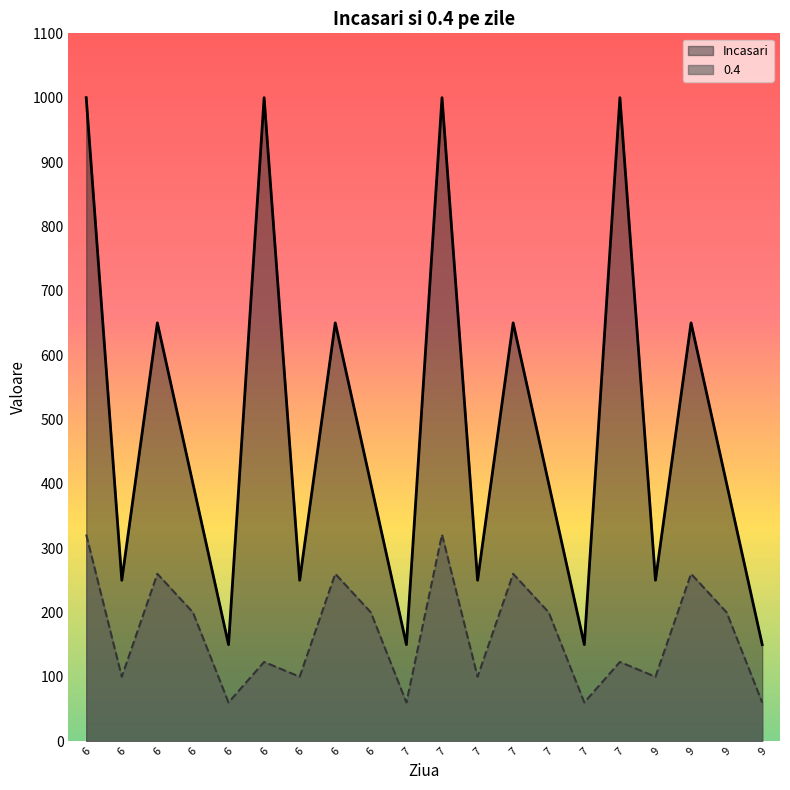

Is the value of 0.4 at 7 greater than the value of Incasari at 9?

No